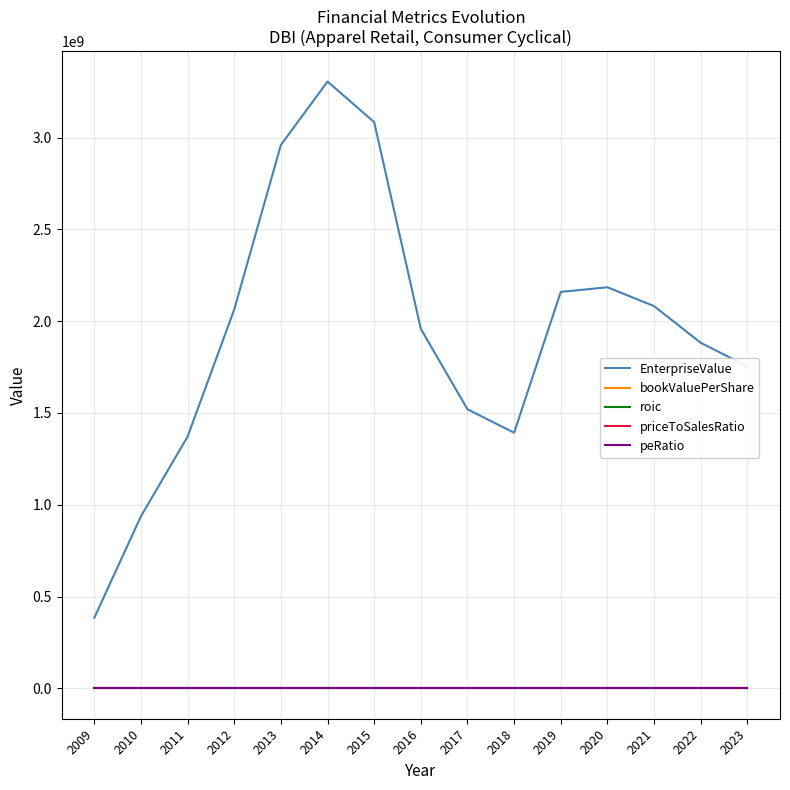

What are all the series names shown in the legend?

EnterpriseValue, bookValuePerShare, roic, priceToSalesRatio, peRatio